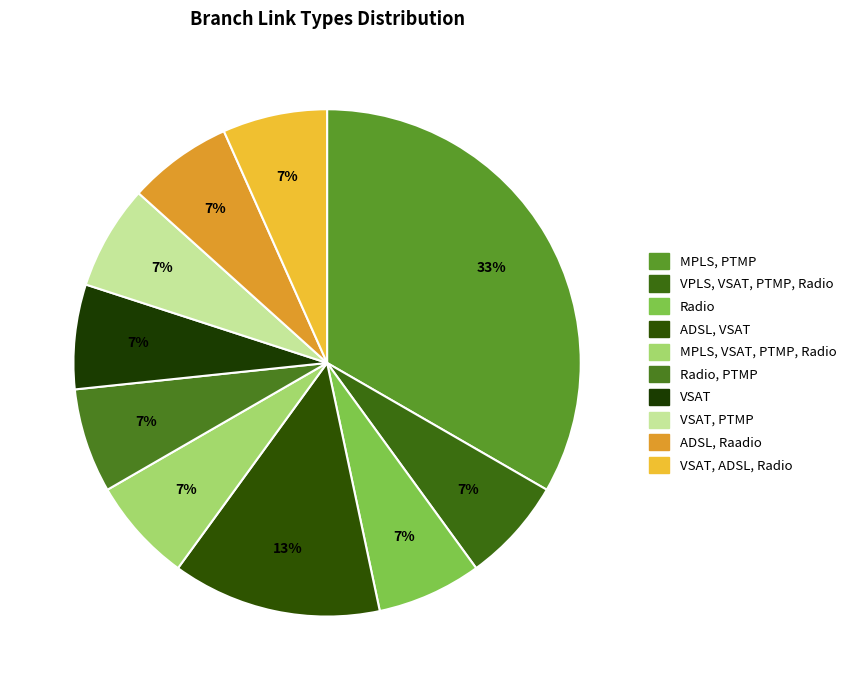

What portion of the pie excludes VPLS, VSAT, PTMP, Radio?

93.3%